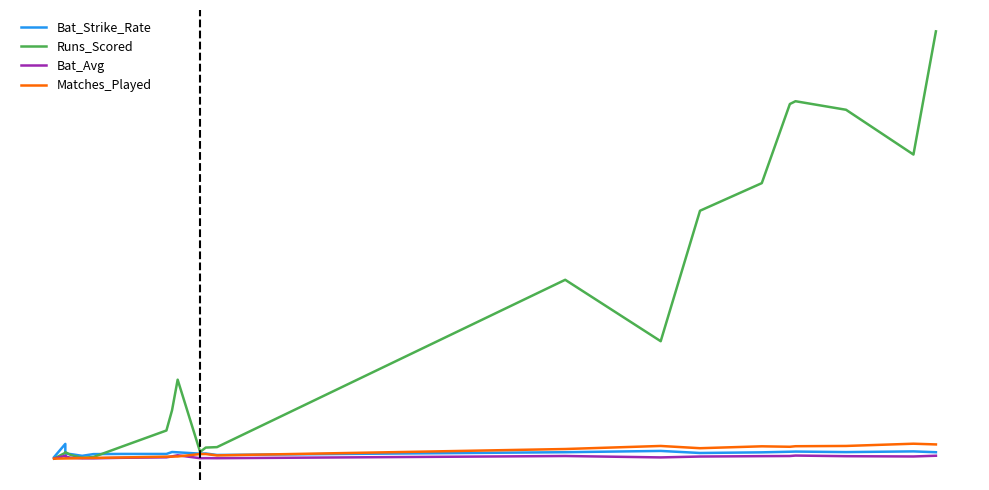

What is the average value of the Bat_Strike_Rate series?

66.4